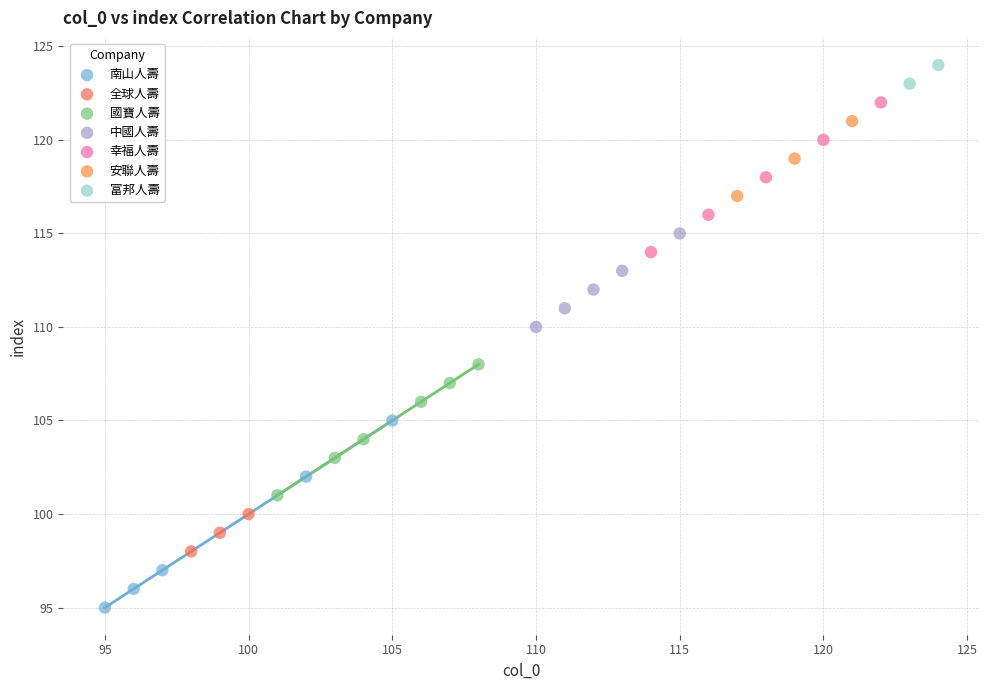

Which series has the largest Y range (max minus min)?

南山人壽